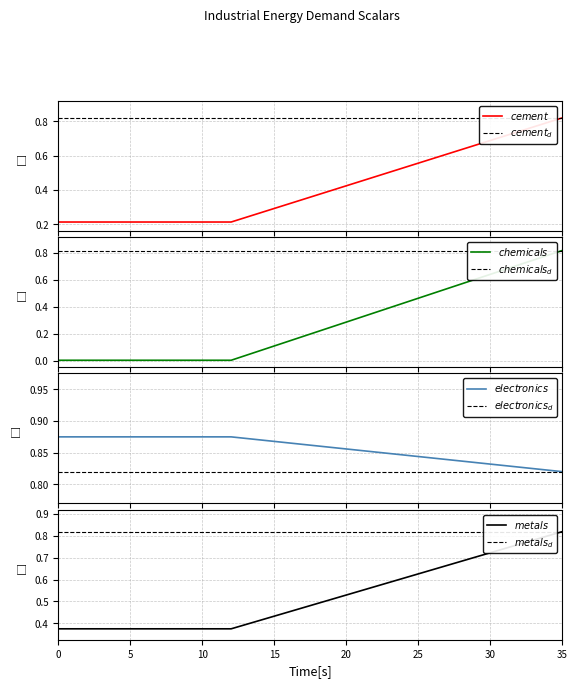

How many data points does each series have?

36